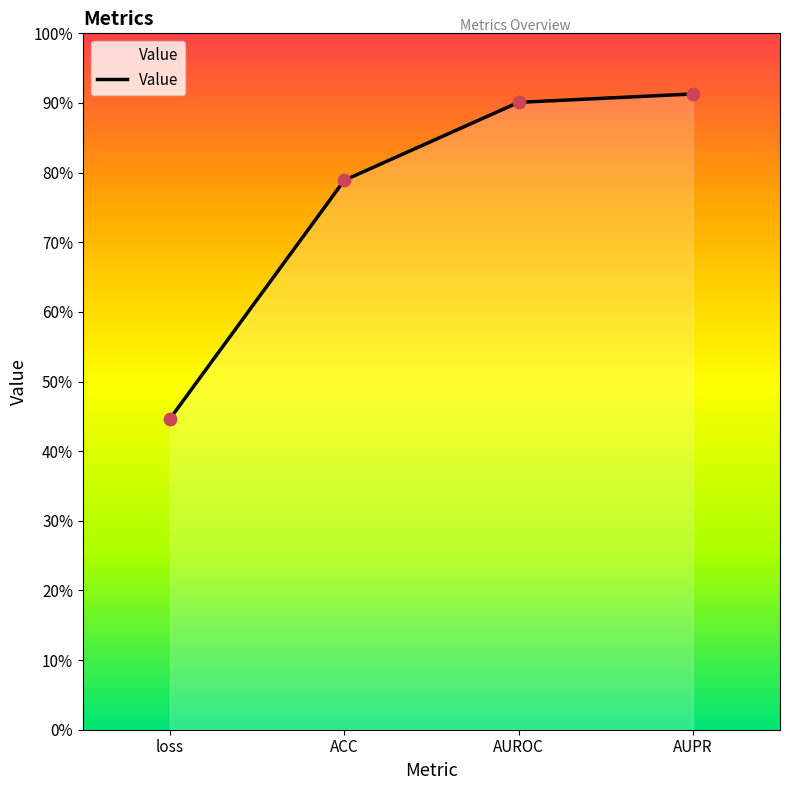

Which has a higher value, AUPR or ACC?

AUPR